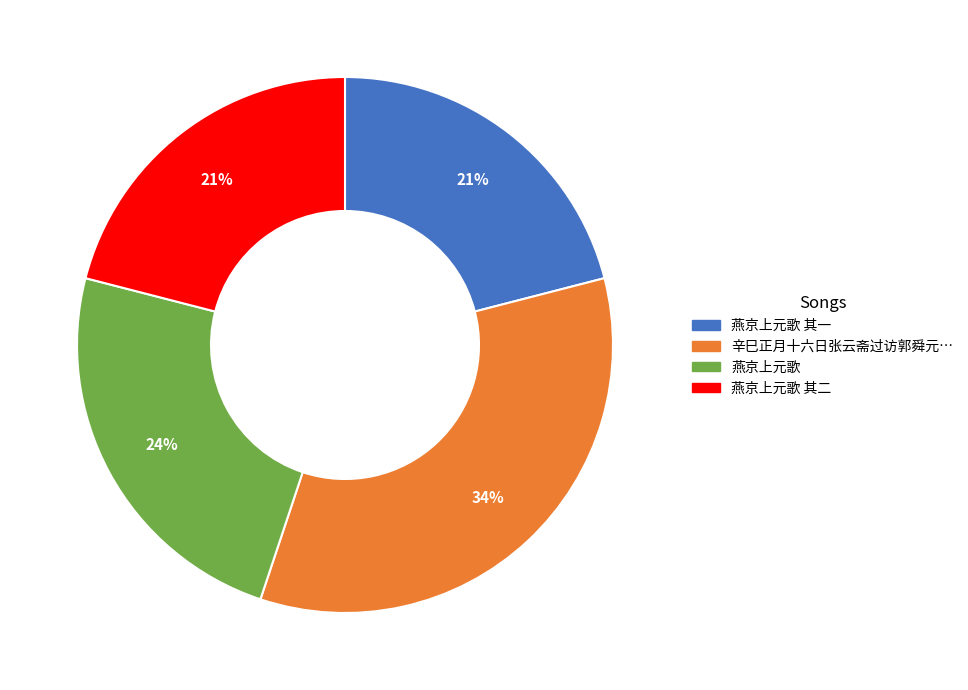

To the nearest percent, what is the average slice percentage?

25%